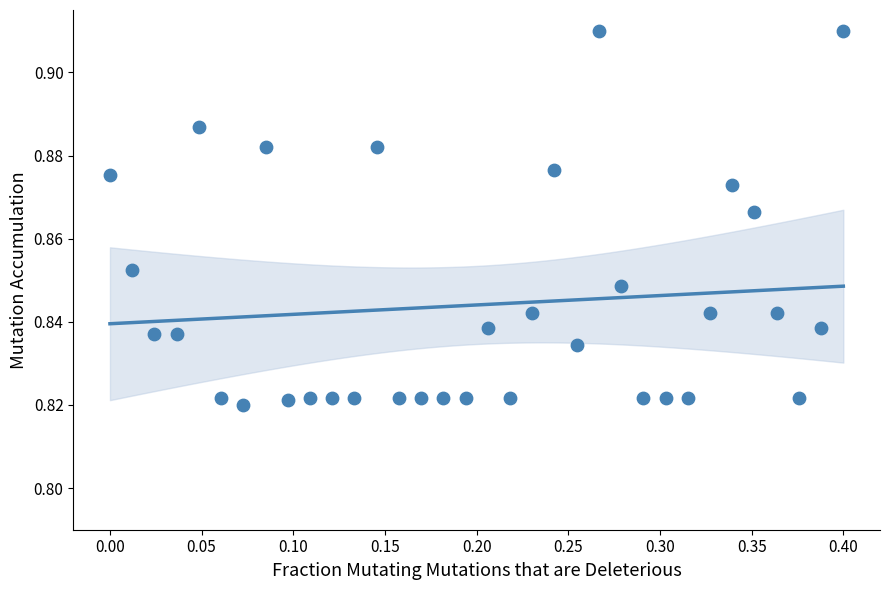

What is the range of X values (max minus min)?

0.4